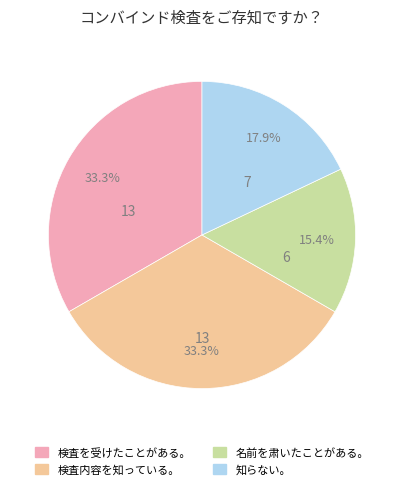

What is the smallest slice in the pie chart?

名前を肃いたことがある。